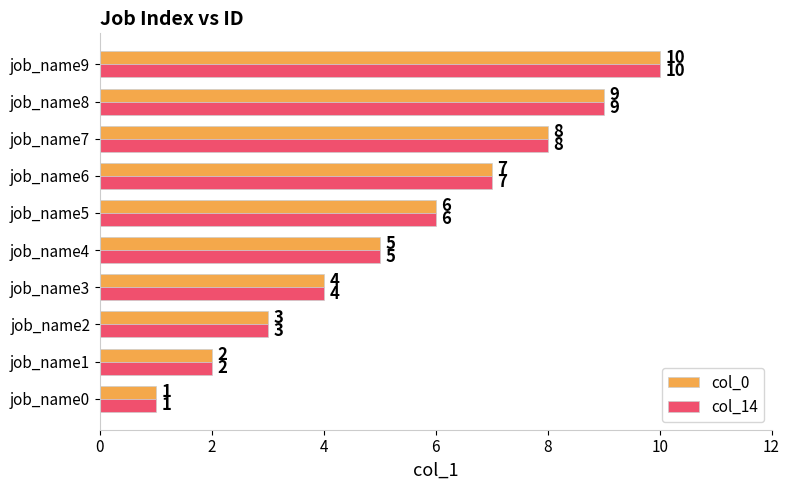

What is the greatest value displayed?

10